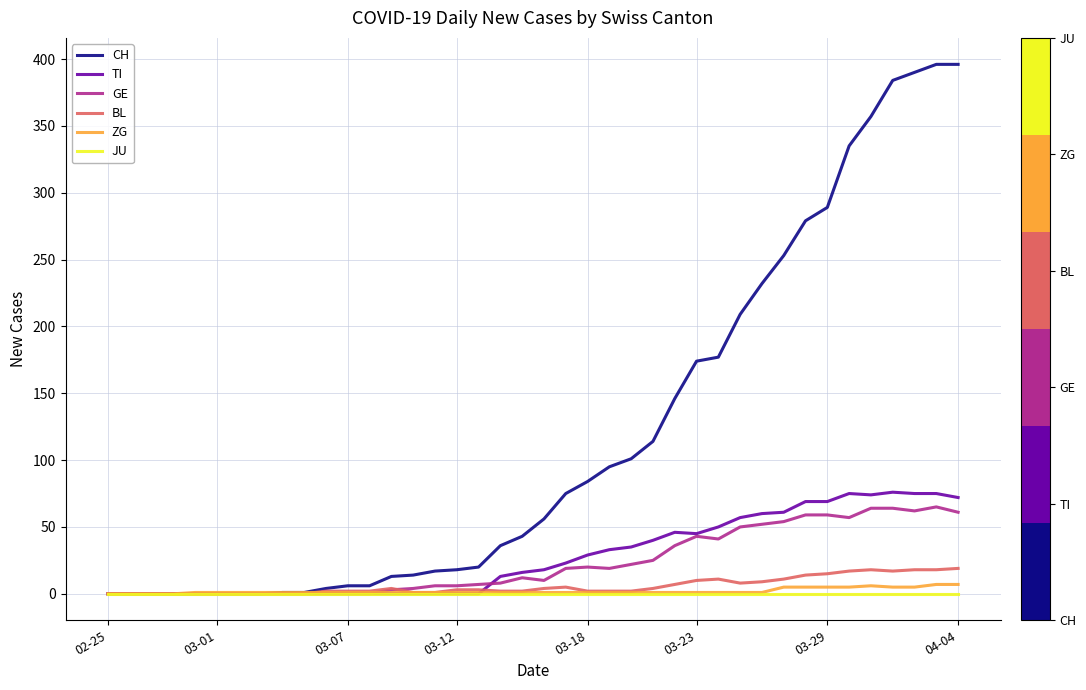

At how many categories does at least one series exceed 229?

10